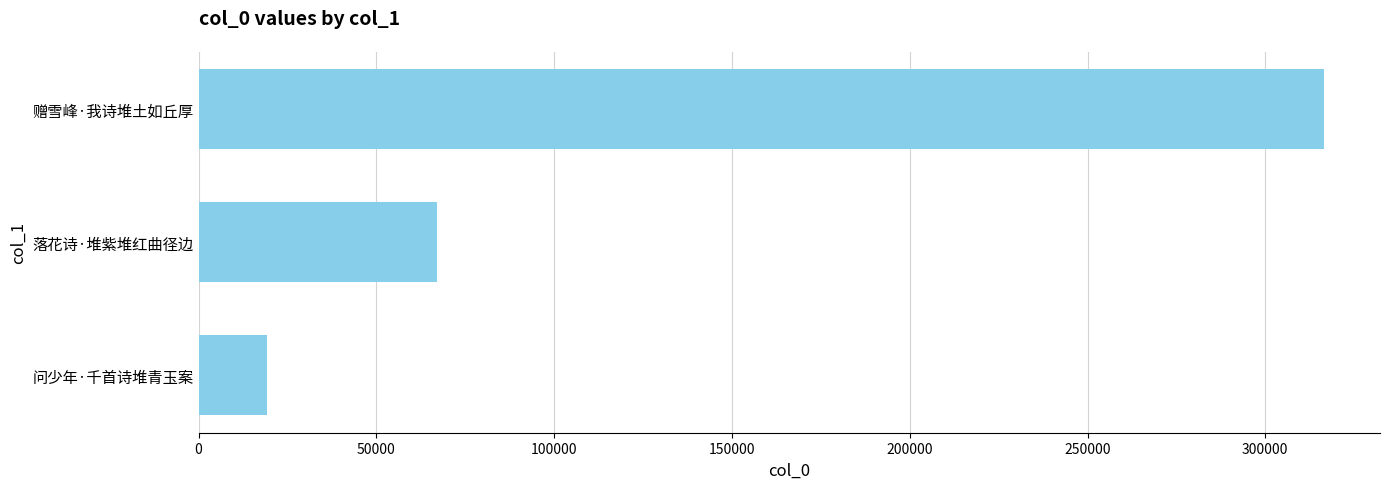

What is the smallest value displayed?

19299